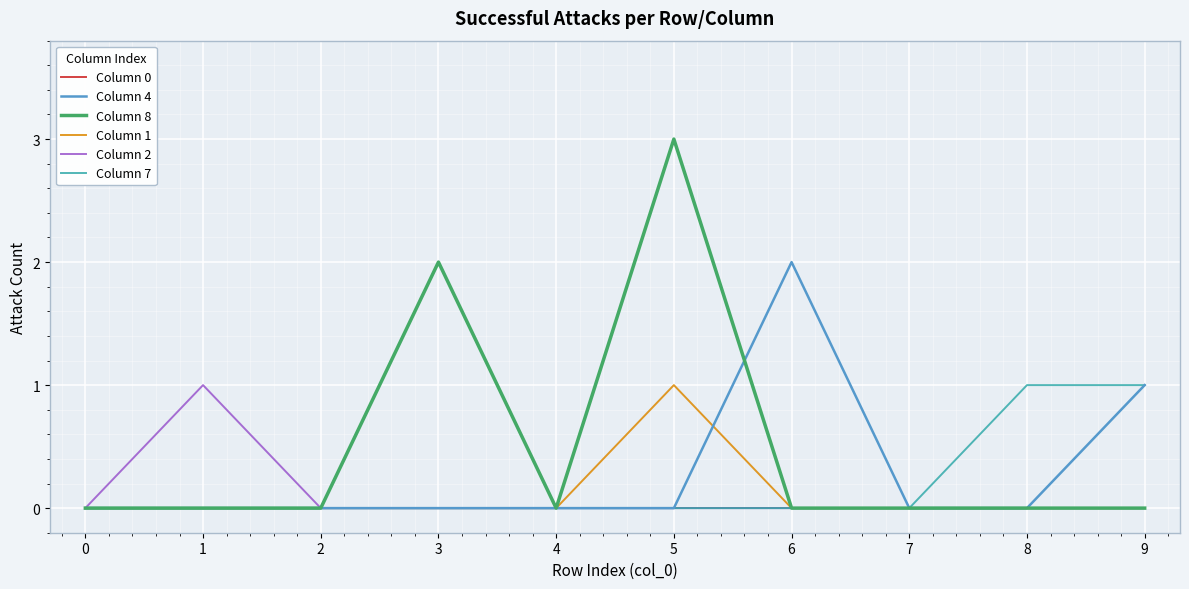

Which series has the largest range (max minus min)?

Column 8